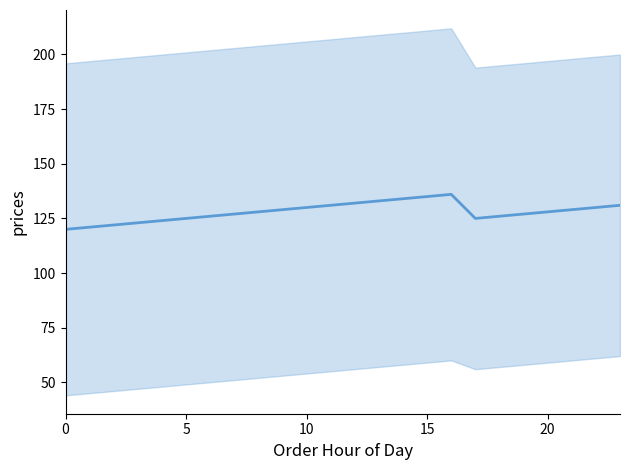

What is the difference between the maximum and minimum values?

16